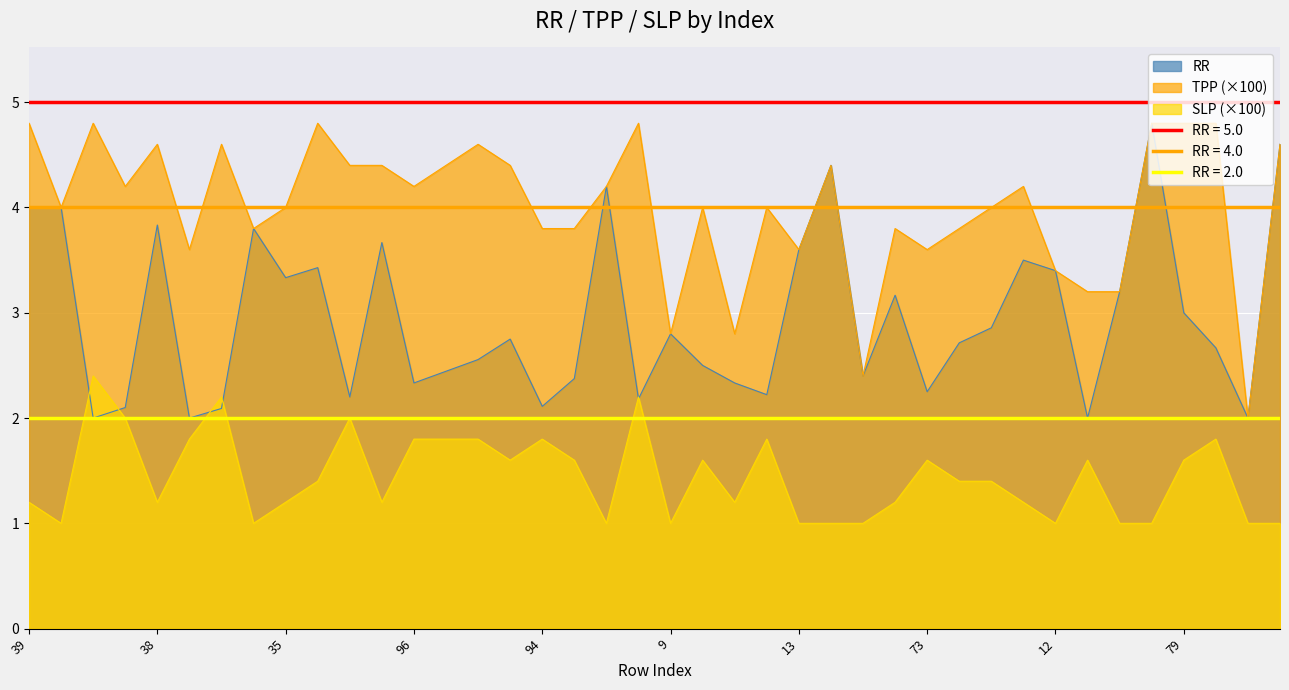

True or false: SLP has a value of 0.6 at 18.

False